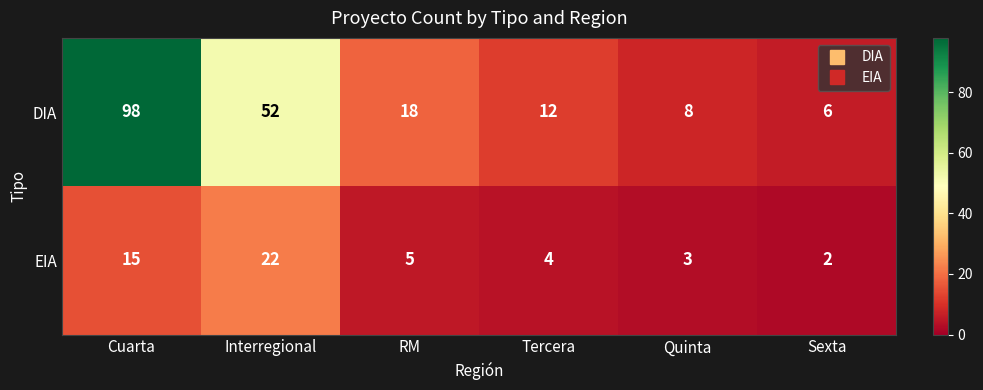

Which series changed the most between Tercera and Quinta?

DIA